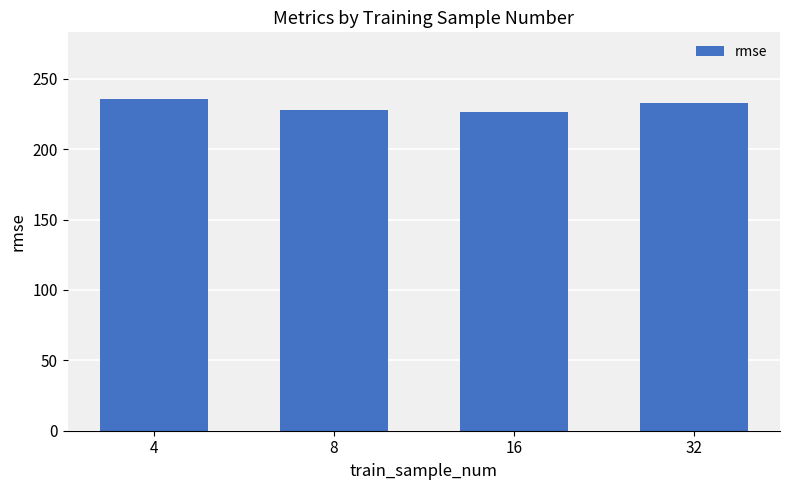

How many data points are above 233?

2